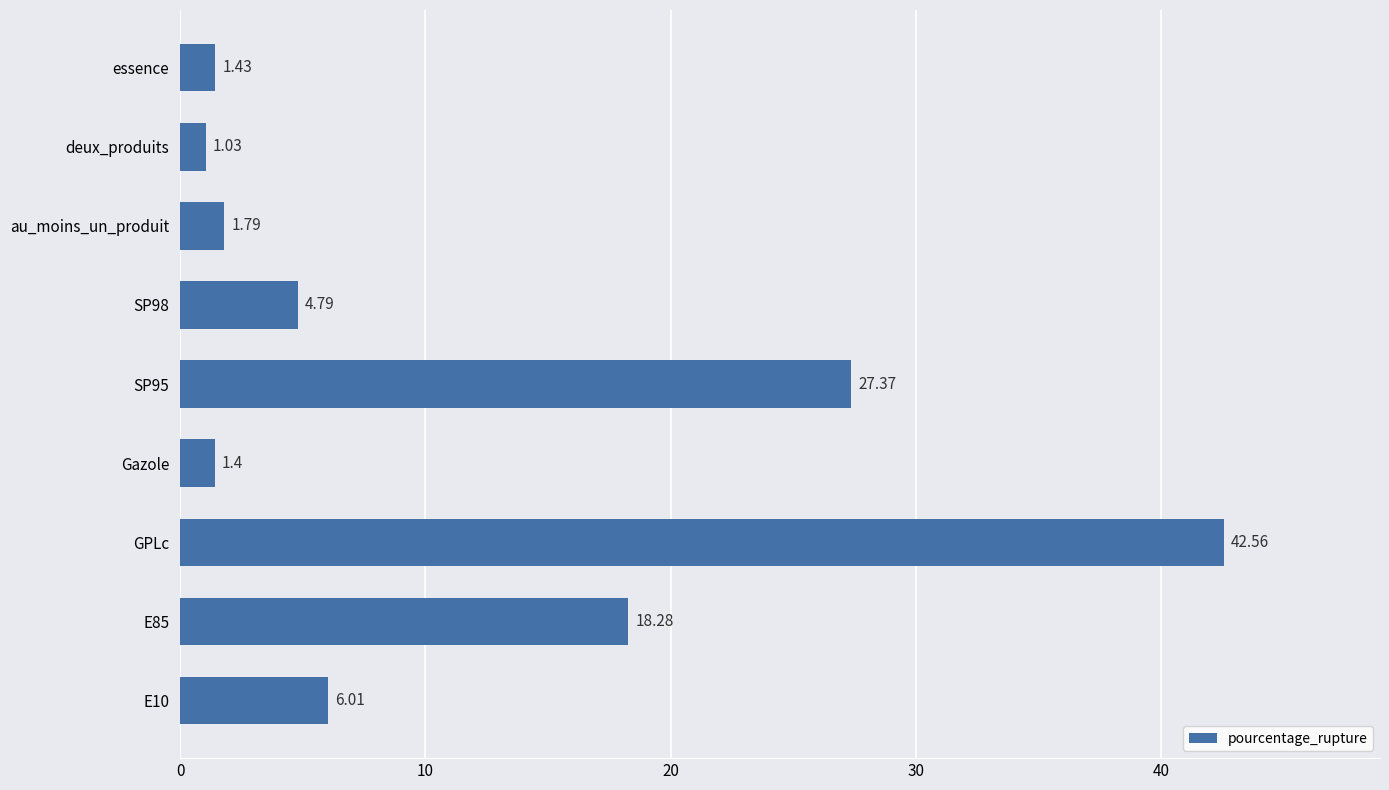

Between Gazole and SP95, which is larger?

SP95